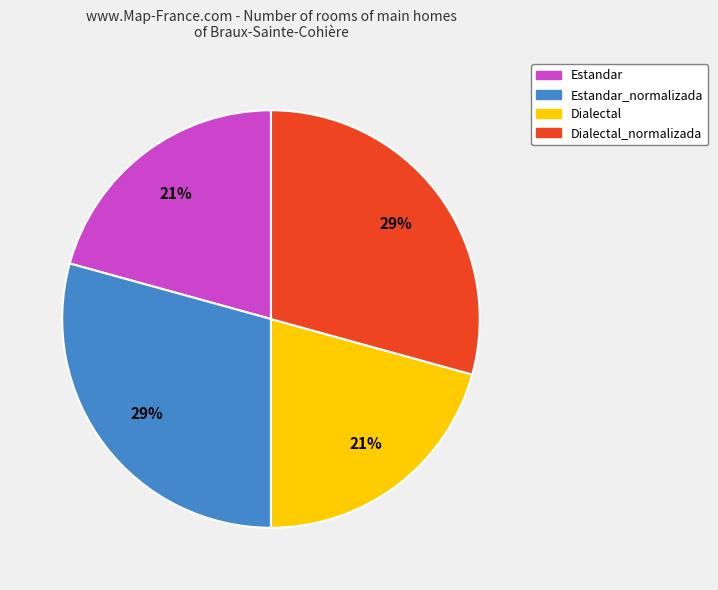

How many slices are in this pie chart?

4